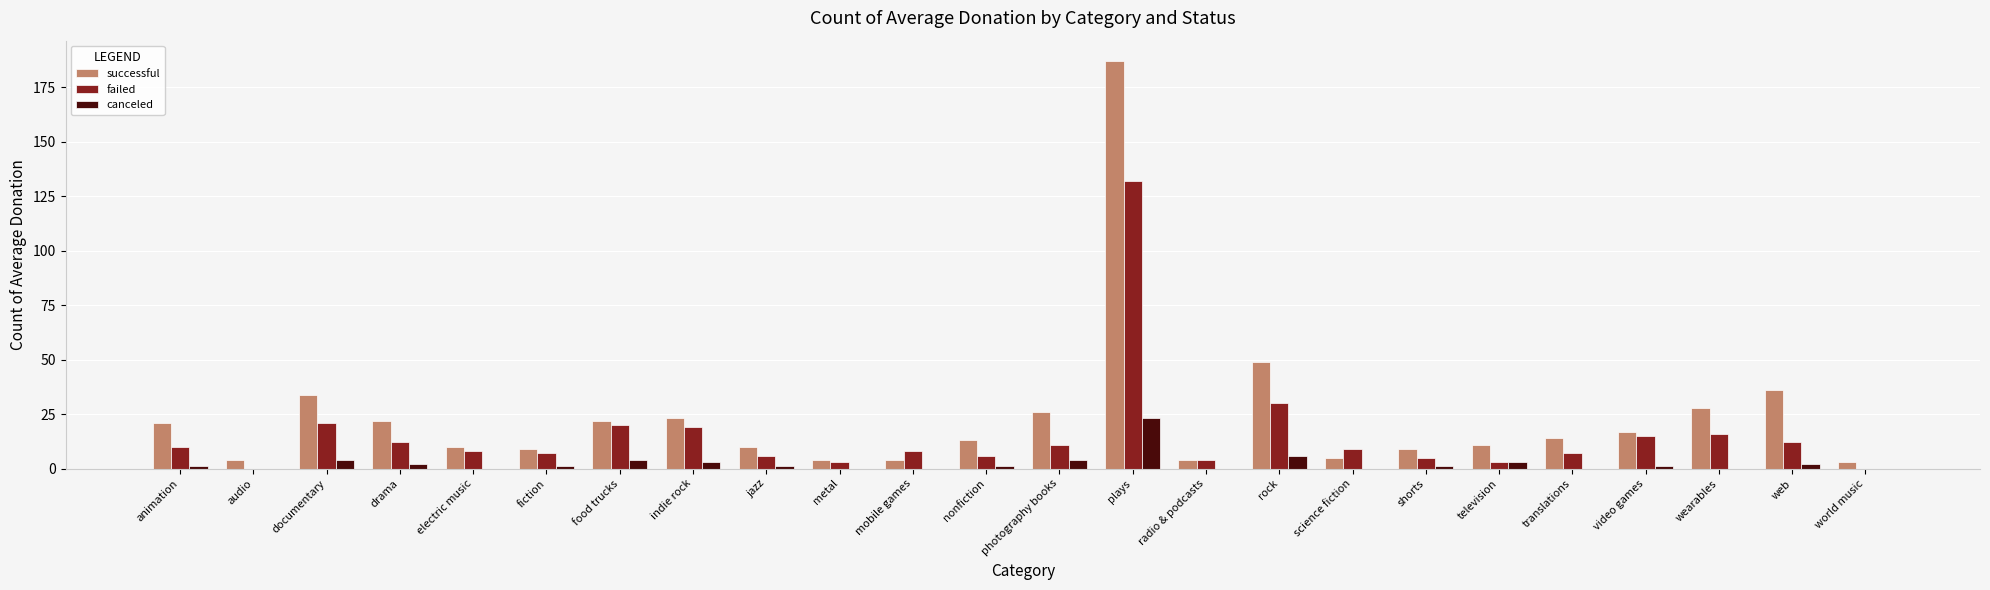

What is the sum of all successful values?

565